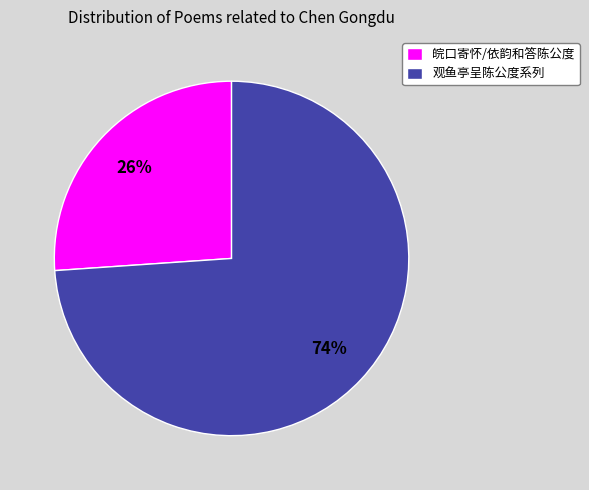

To the nearest percent, what is the difference between the largest and smallest slice percentages?

48%